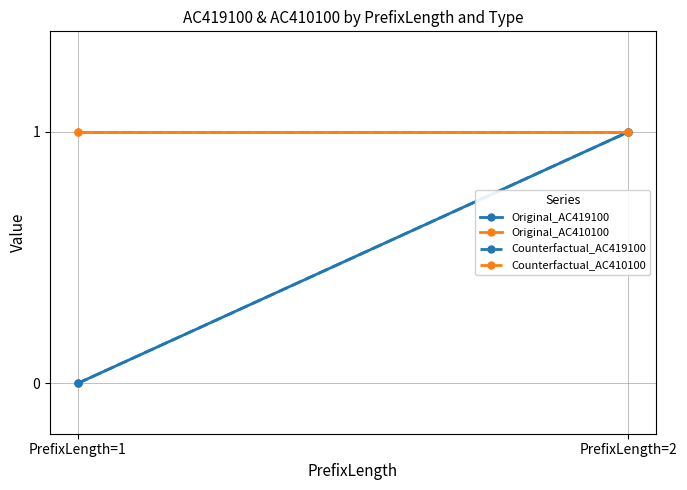

Is it true that Counterfactual_AC419100 equals 1 at PrefixLength=1?

False